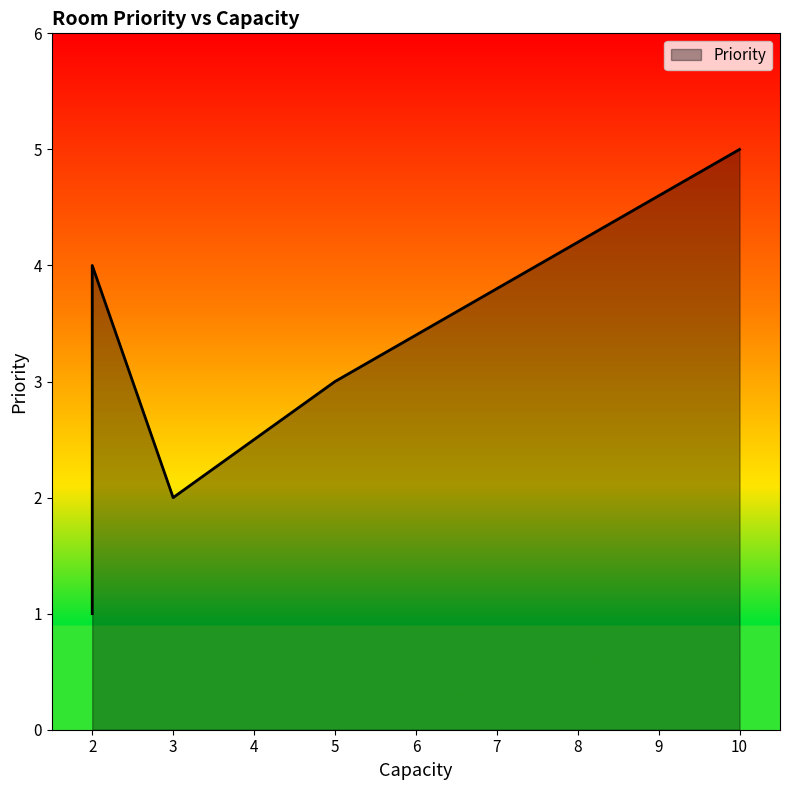

Rank the categories by value from highest to lowest.

10, 2, 5, 3, 2